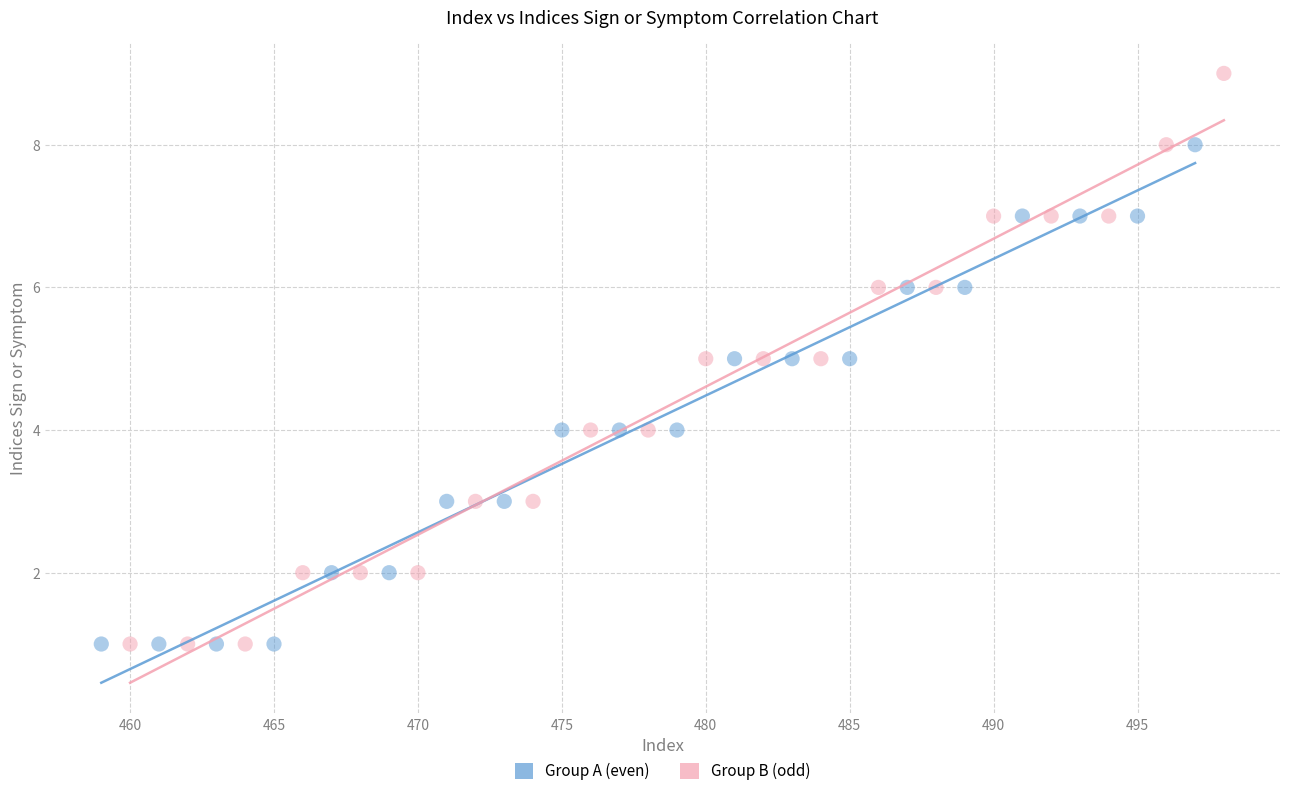

What are all the series names shown in the legend?

Group A (even), Group B (odd)